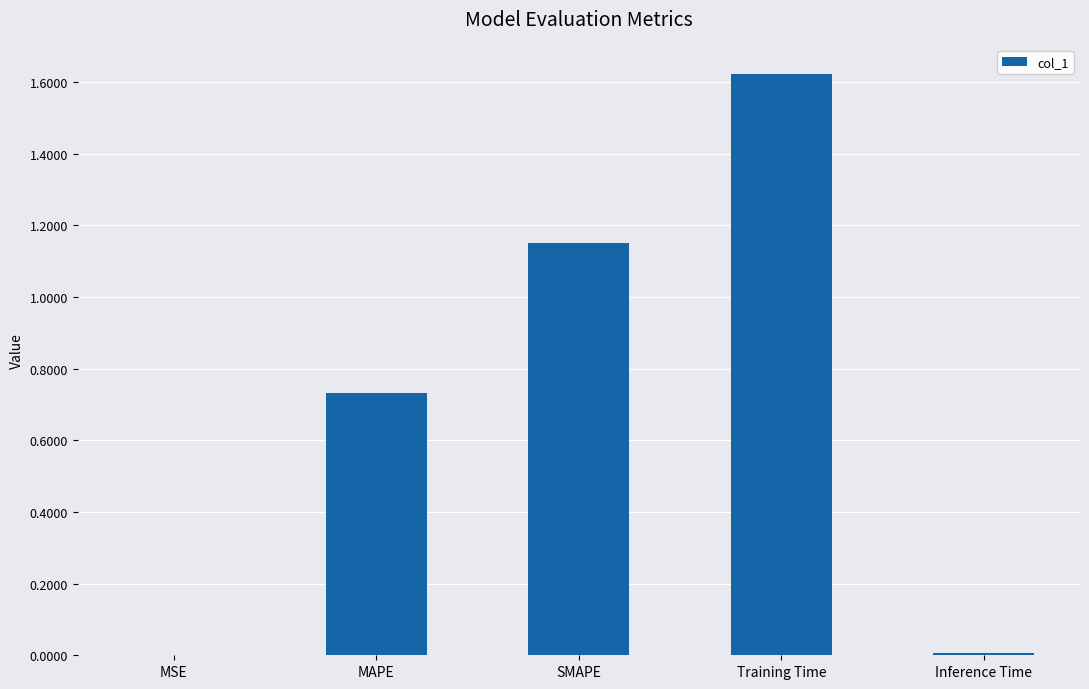

True or false: the data shows 2.0 at SMAPE.

False